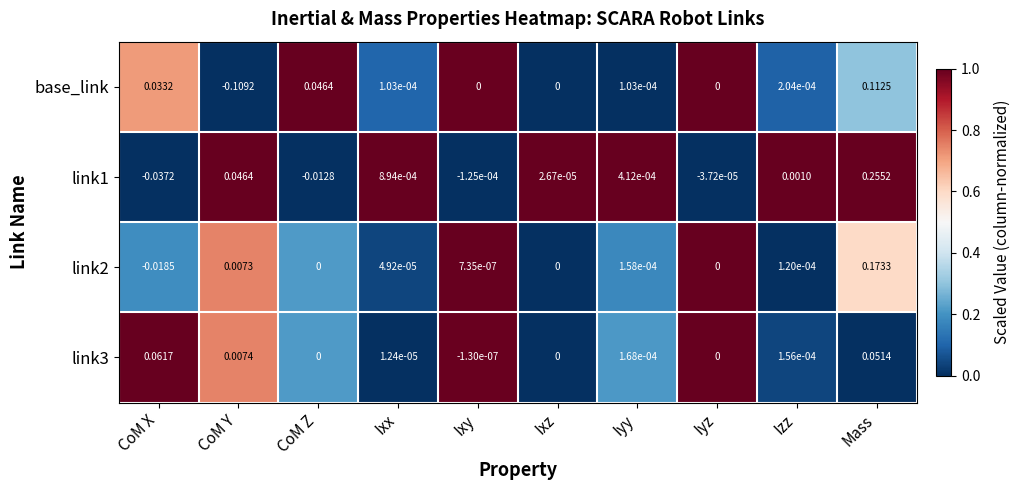

Rank the categories by link1 value from highest to lowest.

Mass, CoM Y, Izz, Ixx, Iyy, Ixz, Iyz, Ixy, CoM Z, CoM X